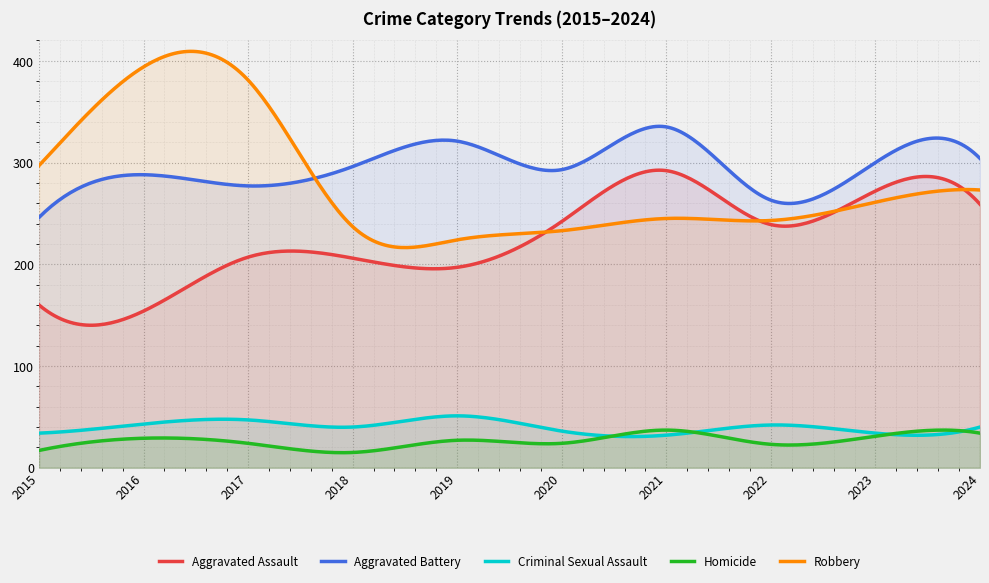

Which series has the largest total across all categories?

Aggravated Battery